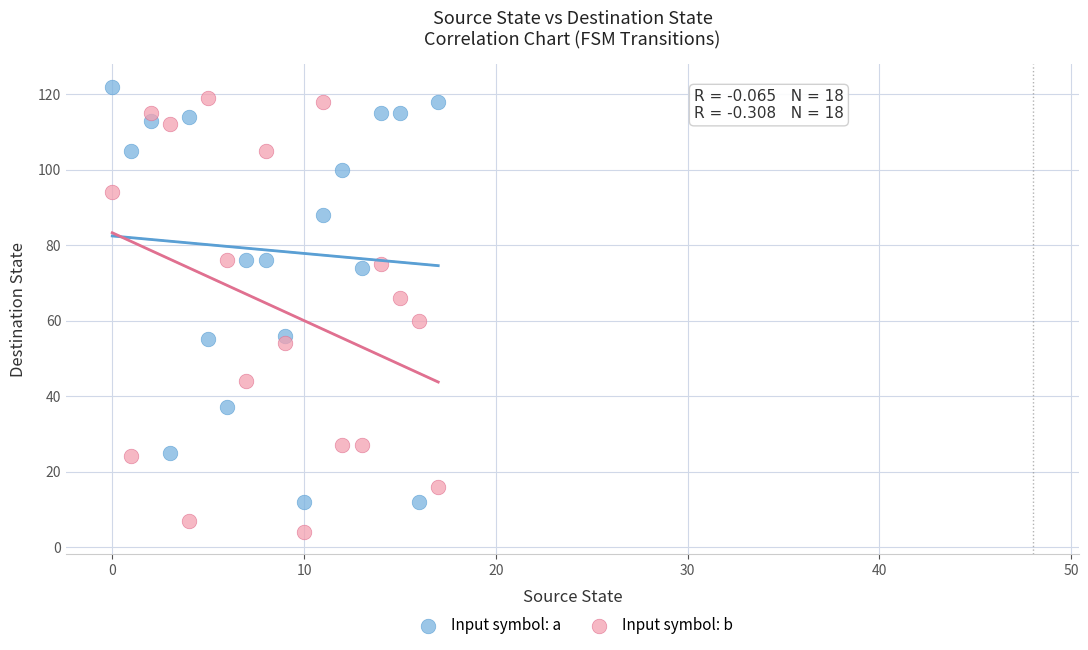

Which series contains the lowest Y value?

Input symbol: b